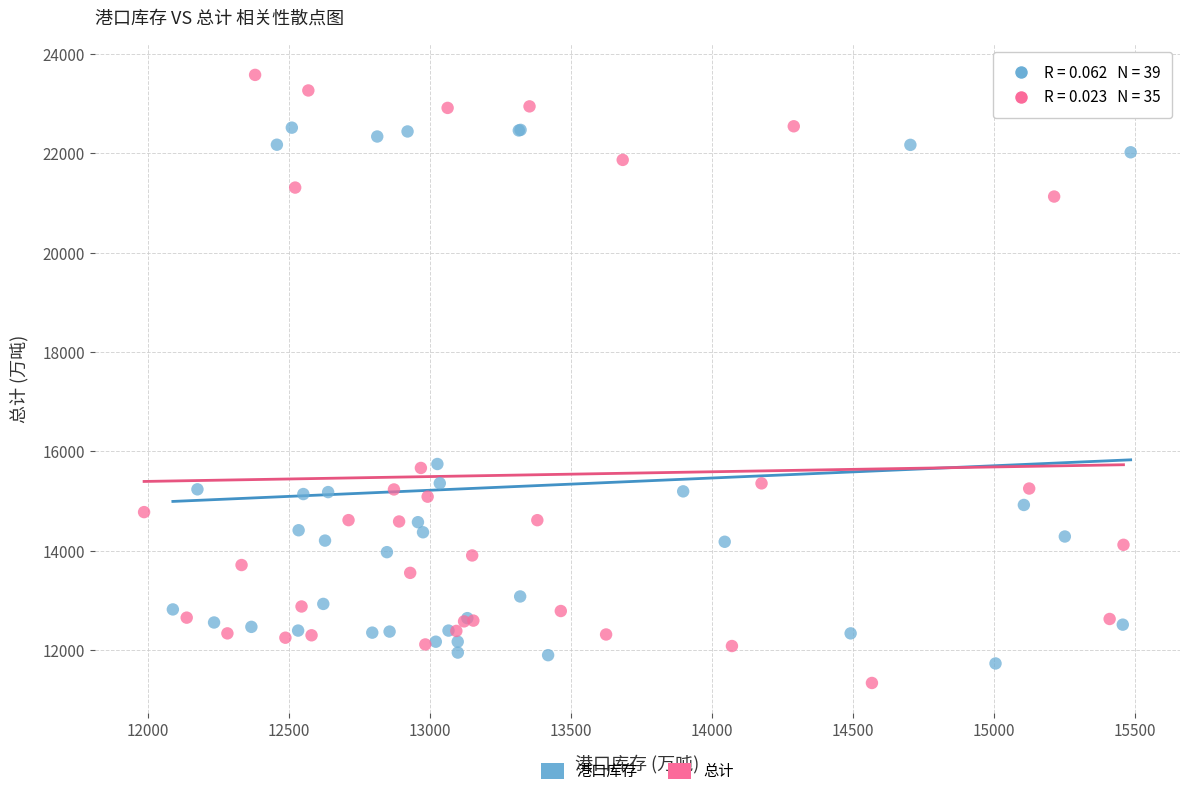

Which series contains the highest Y value?

总计